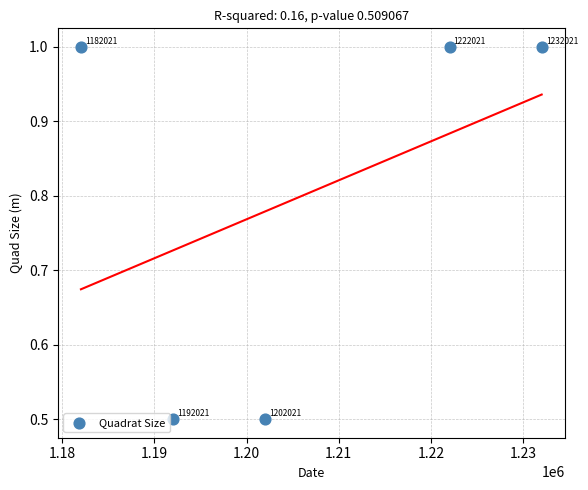

What is the range of X values (max minus min)?

50000.0